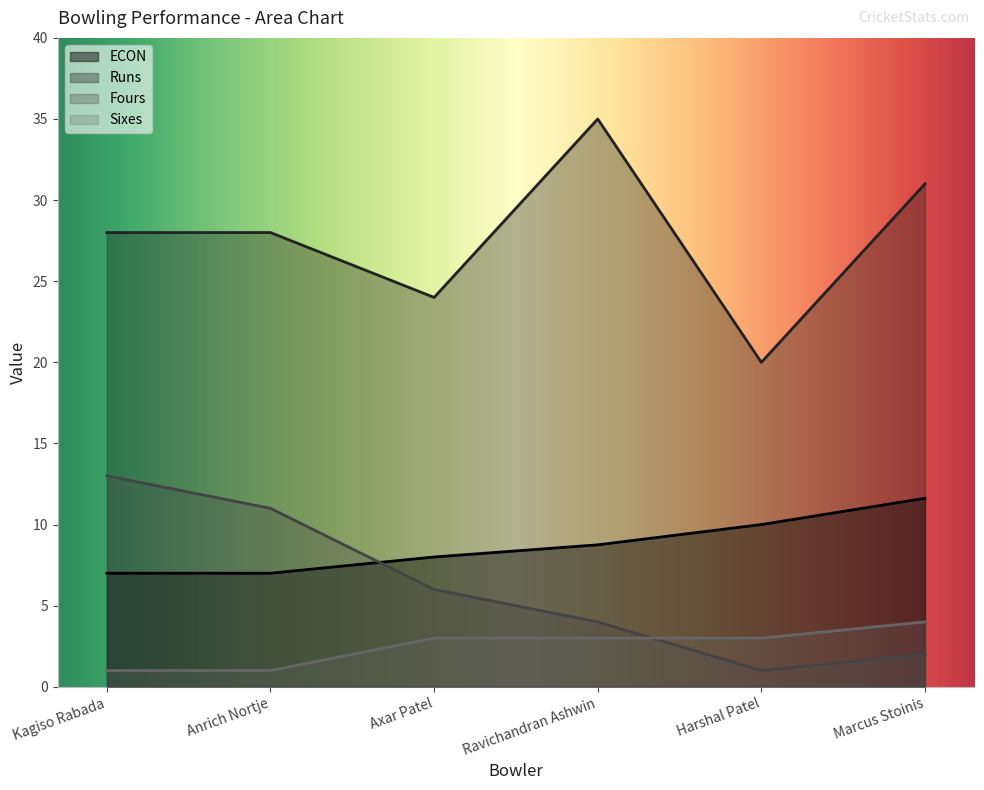

What is the label of the 5th point from the left?

Harshal Patel